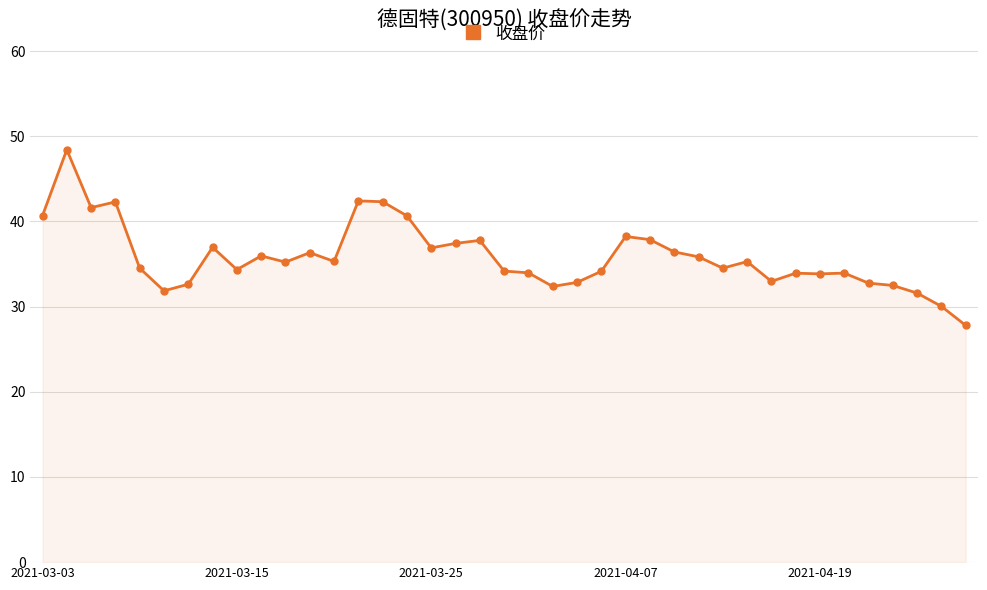

What is the value of the 23rd point from the left?

32.9